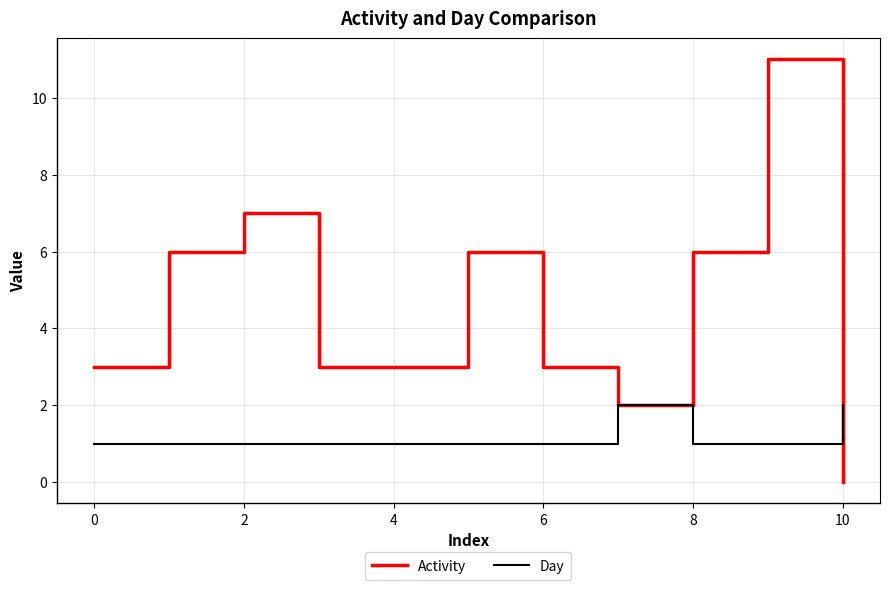

At how many categories does at least one series exceed 4?

5